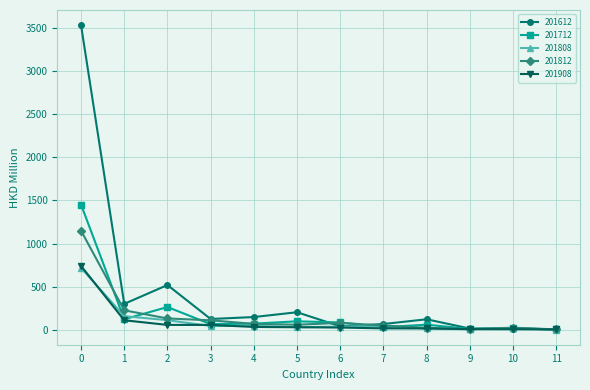

Does the chart display data point markers on the line(s)?

Yes